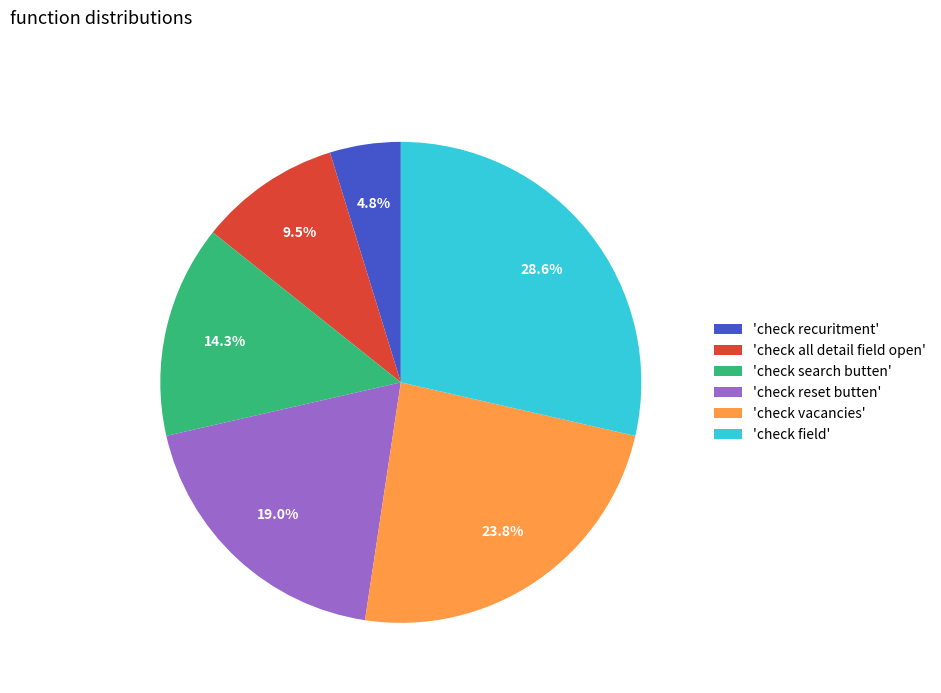

Approximately how many times larger is the value at 'check all detail field open' compared to 'check vacancies'?

0.4